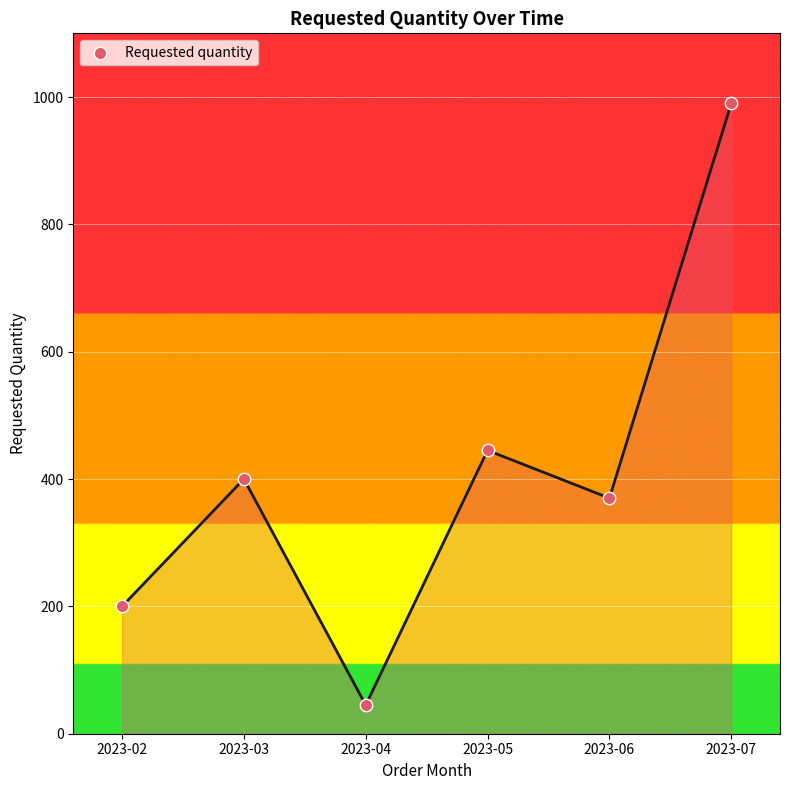

Between 2023-04 and 2023-03, which is larger?

2023-03